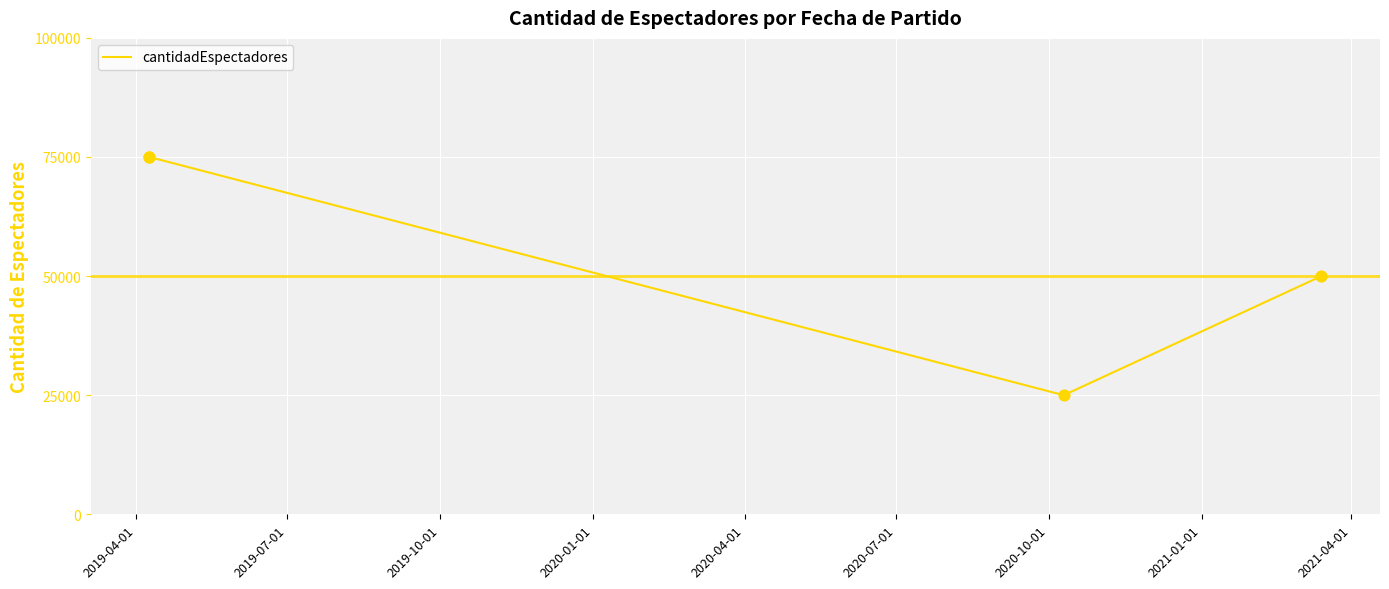

Which has a higher value, 2019-04-01 or 2020-01-01?

2019-04-01